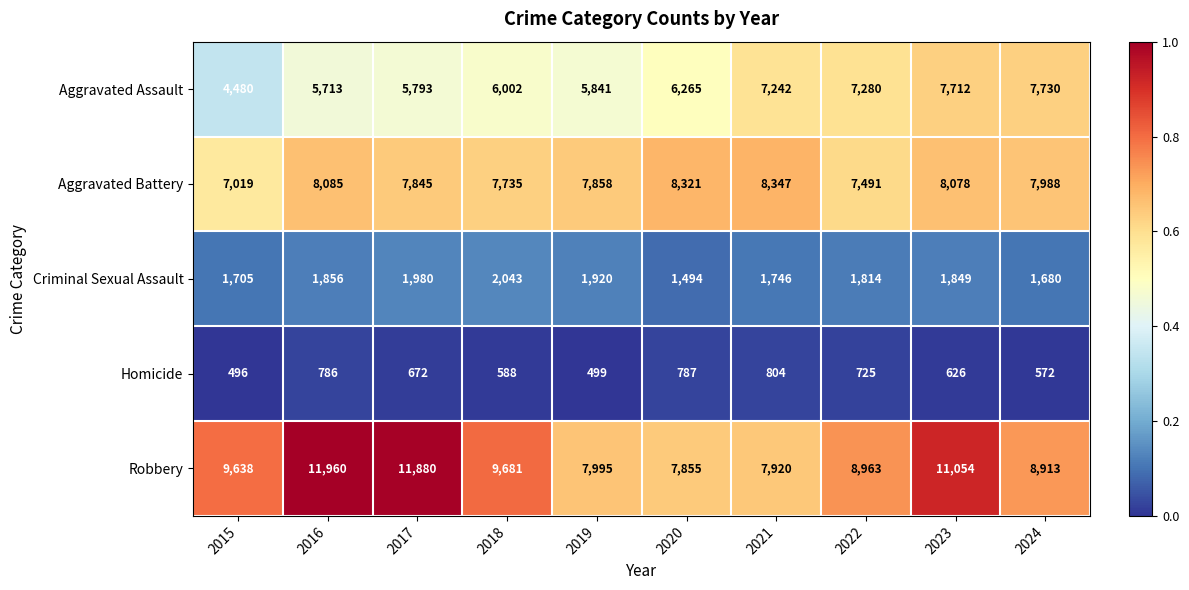

The Robbery series shows 11960 at 2016. True or false?

True